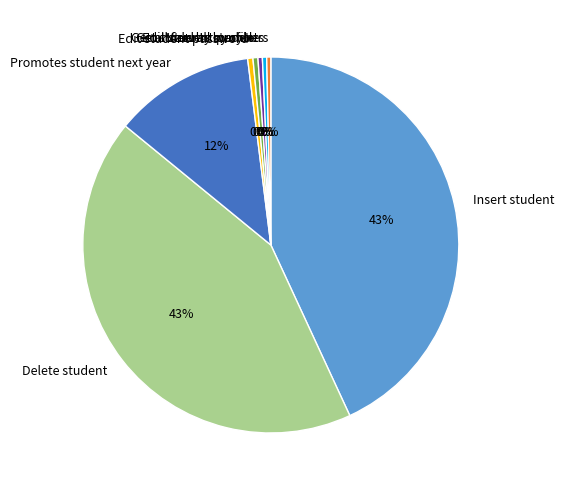

Count the number of slices in the pie.

8